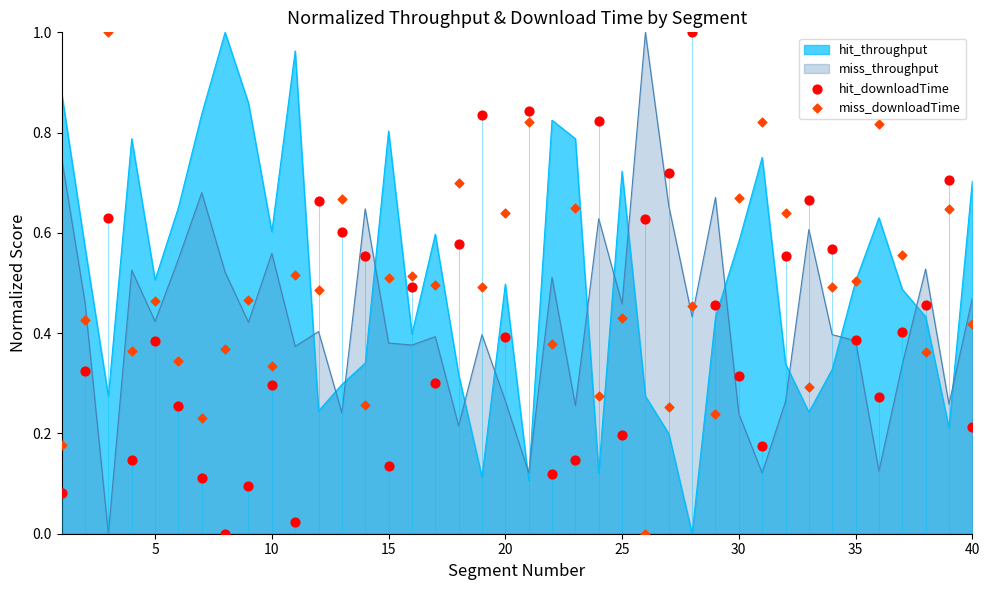

At how many categories does at least one series exceed 0?

40